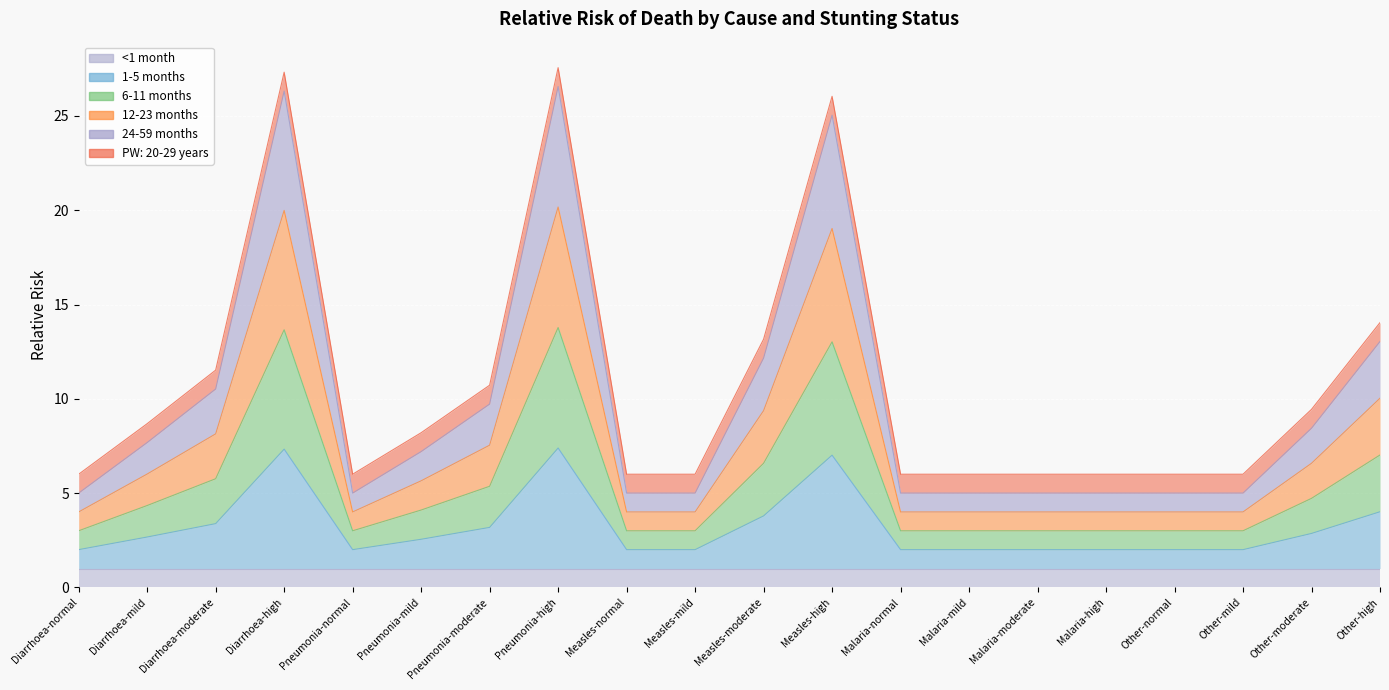

The 6-11 months series shows 3.2 at Pneumonia-moderate. True or false?

False